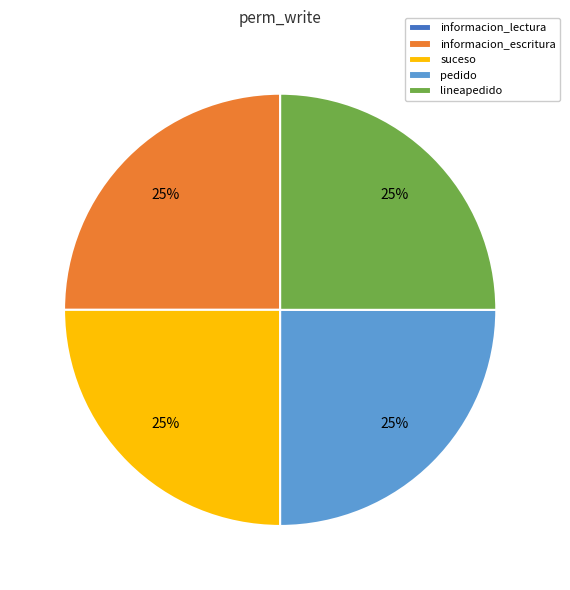

Is there a majority slice in this chart?

No